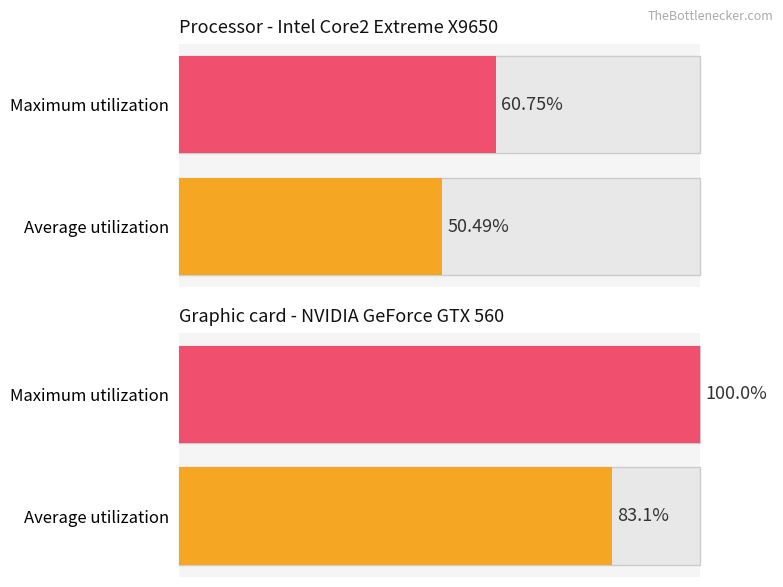

Is it true that Average utilization equals 148.9 at CHANNEL MORPHOLOGY?

False